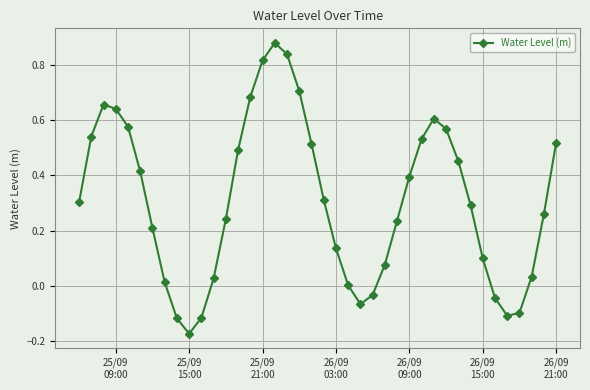

How many points are lower than both their immediate neighbors (excluding endpoints)?

3